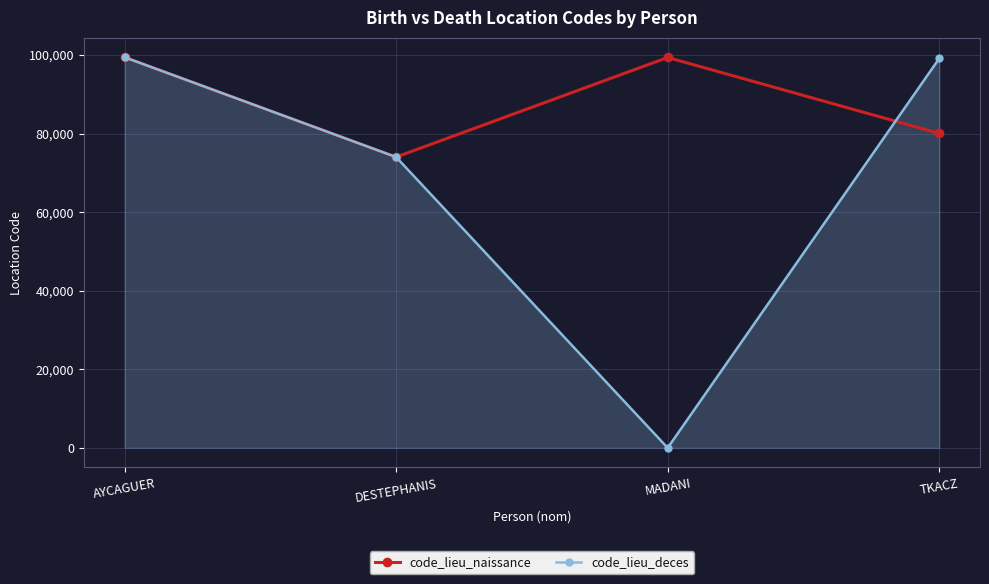

What is the difference between the maximum and minimum values in the code_lieu_naissance series?

25407